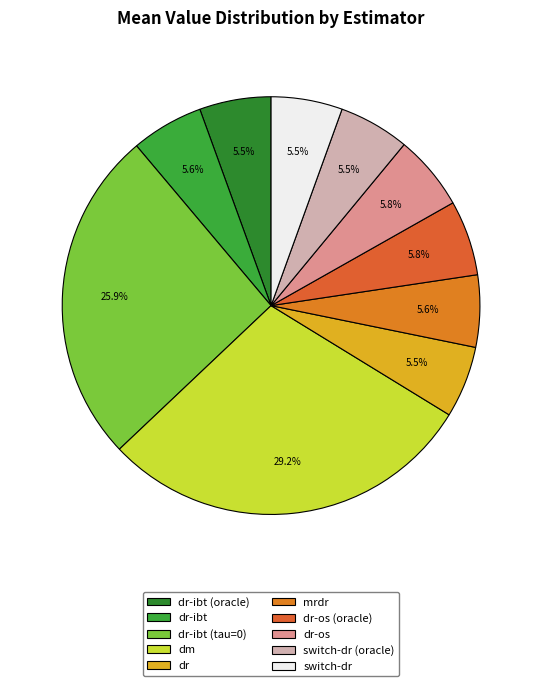

Which category has the smallest portion of the pie?

switch-dr (oracle)